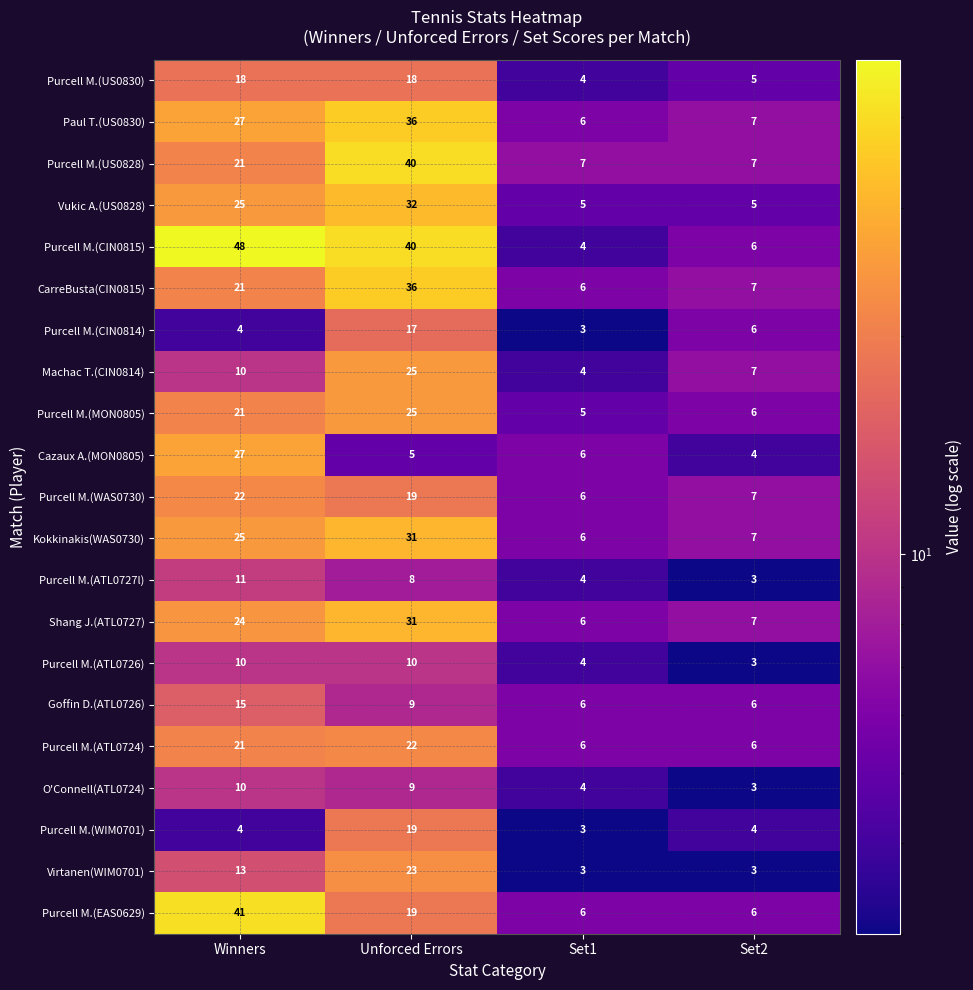

Which series has the widest spread of values?

Purcell M.(CIN0815)